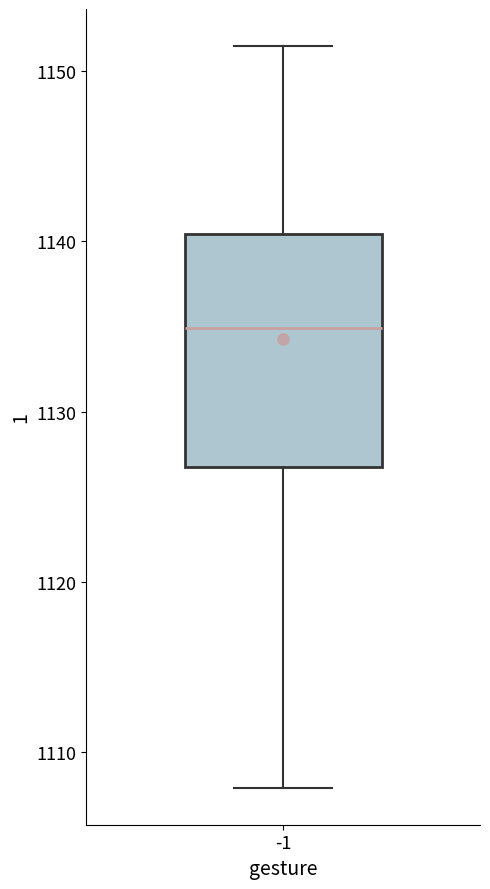

Where does the lower whisker of the box at x = -1 end on the y-axis? The values are not printed on the chart, so give them approximately, as read against the axis.

1108